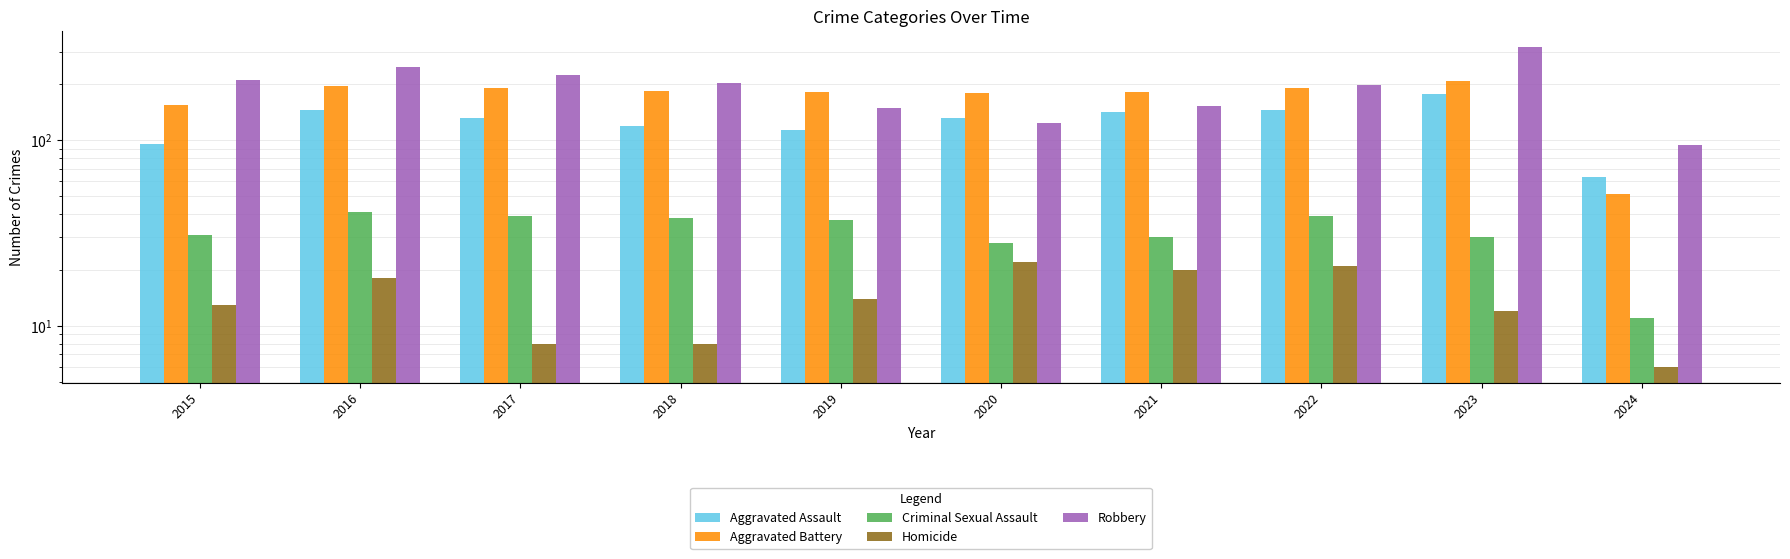

What is the sum of all Criminal Sexual Assault values?

324